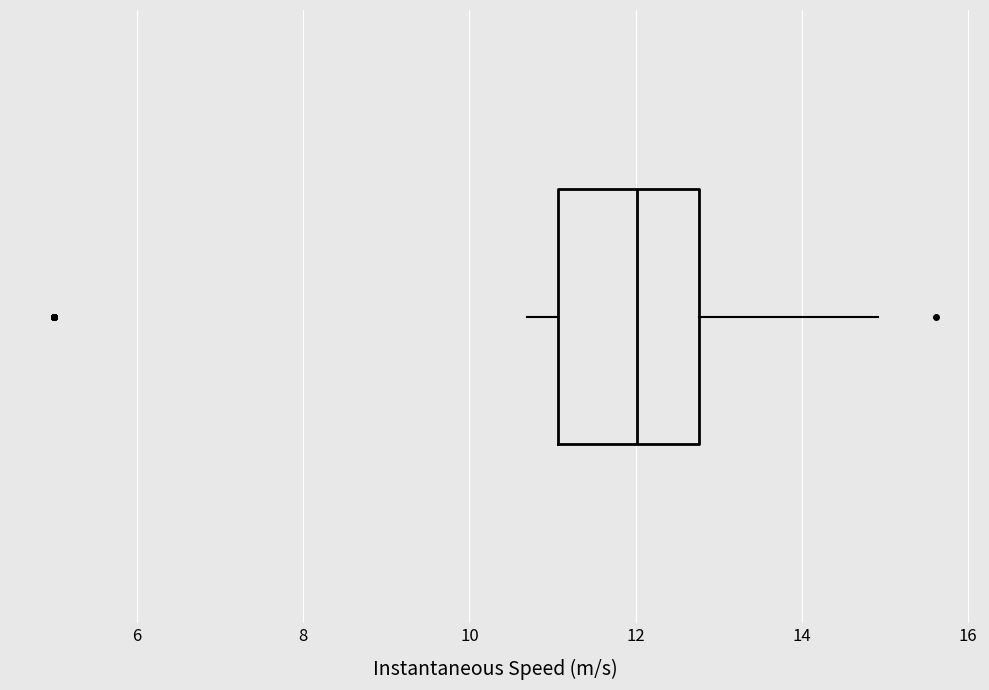

Transcribe this box plot: give where the median line is, the range the box spans, and where the two whiskers end, as read against the x-axis. The values are not printed on the chart, so give them approximately, as read against the axis.

median 12.0, box 11.0 to 12.8, whiskers 10.6 to 15.0